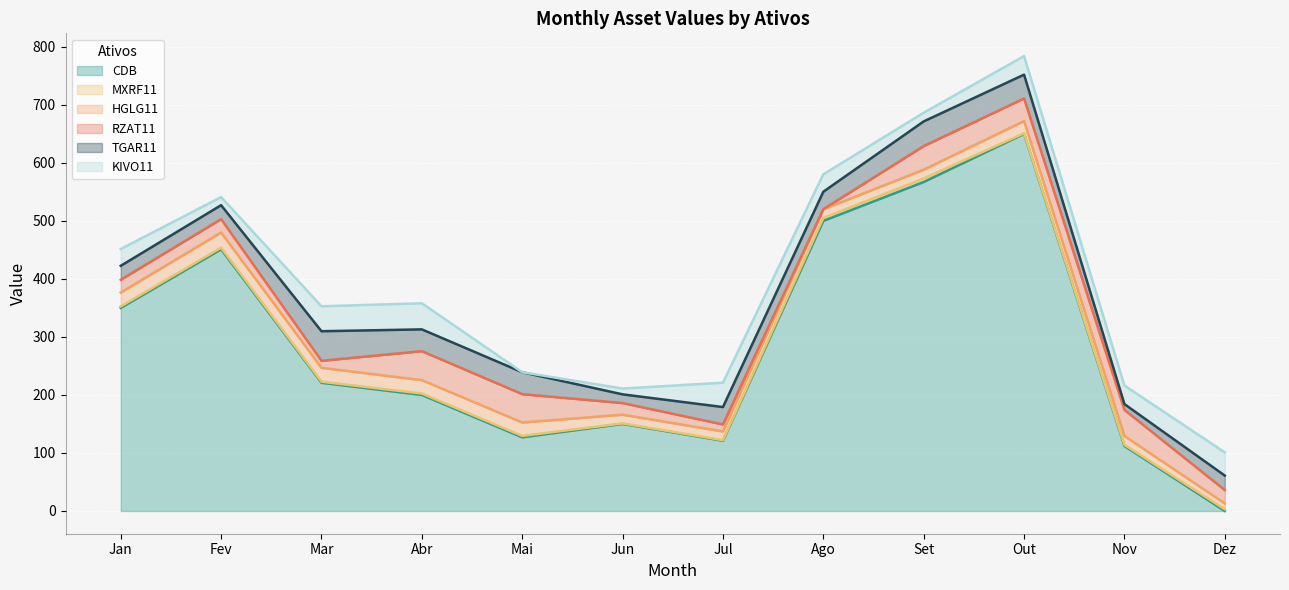

Where is CDB nearest to the value 325?

Jan